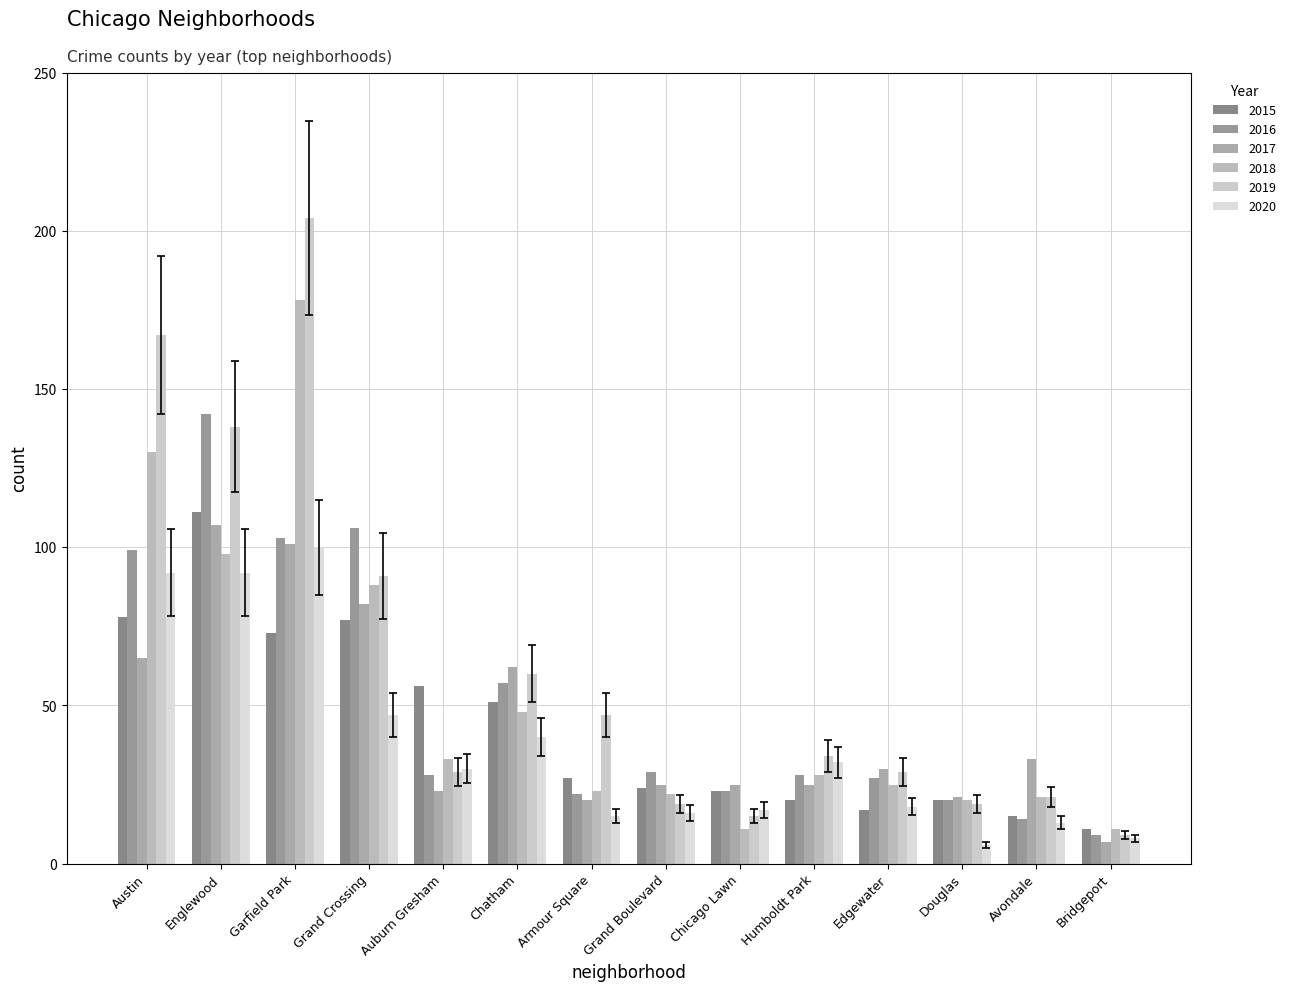

At which category is the sum across all series the highest?

Garfield Park